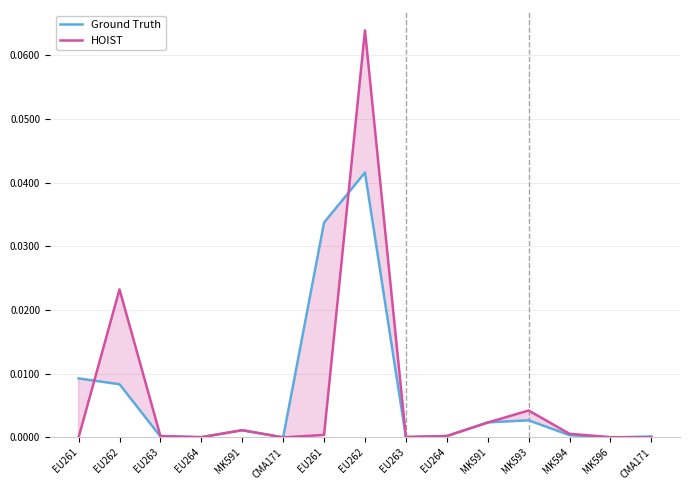

List the series in order of their peak value, highest first.

HOIST, Ground Truth